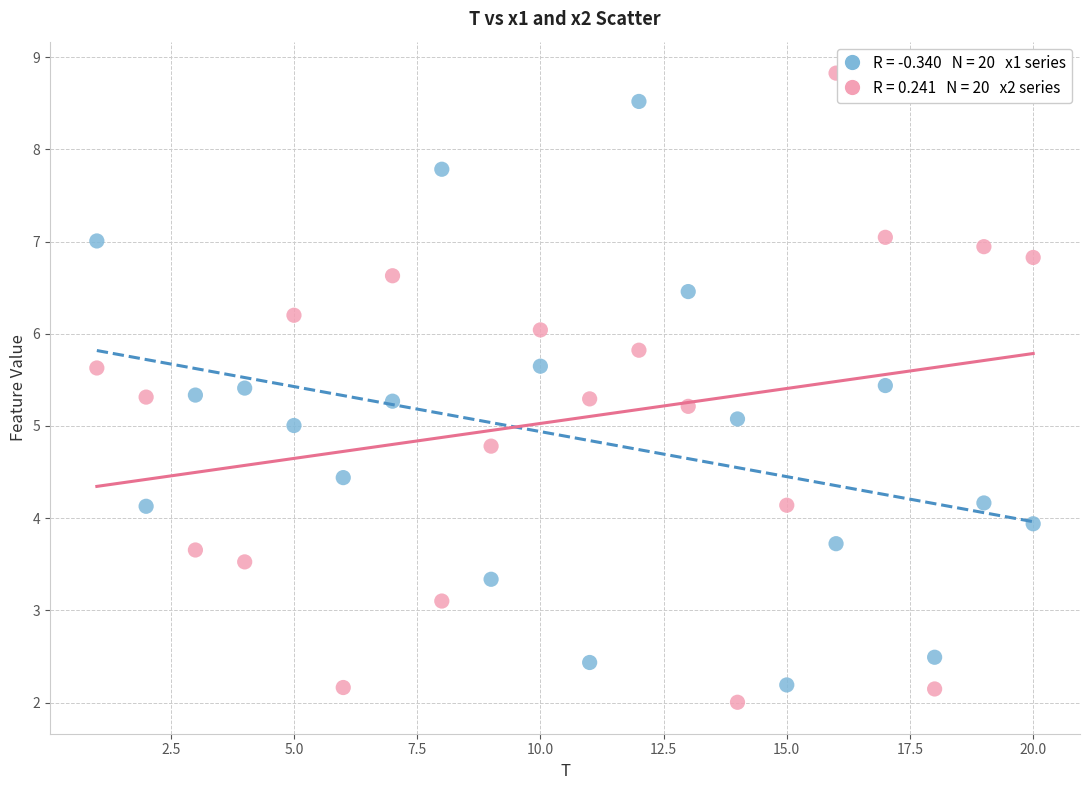

Across all data points, what is the range of X values (max minus min)?

19.0